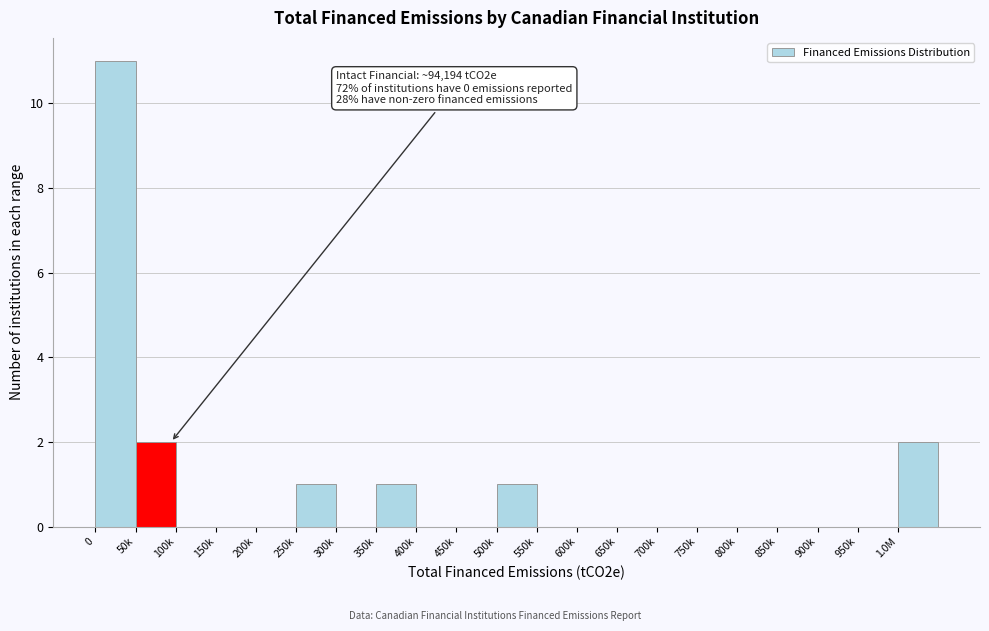

Reading left to right, transcribe all the data shown in this chart.

0=11	50k=2	100k=0	150k=0	200k=0	250k=1	300k=0	350k=1	400k=0	450k=0	500k=1	550k=0	600k=0	650k=0	700k=0	750k=0	800k=0	850k=0	900k=0	950k=0	1.0M=2